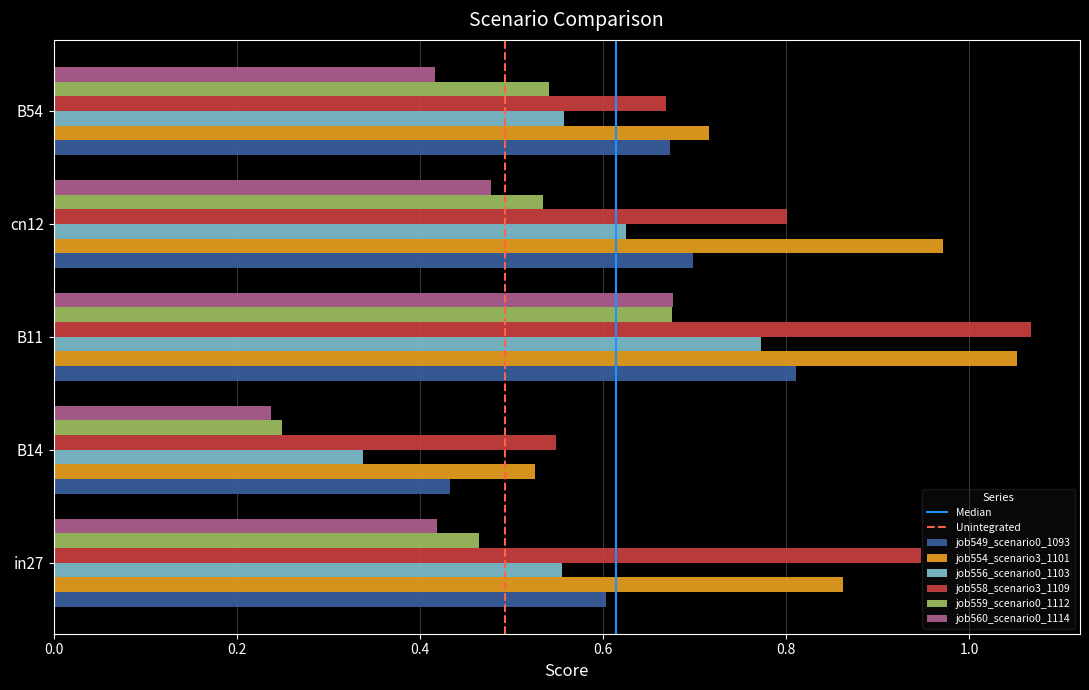

Which series has the widest spread of values?

job554_scenario3_1101